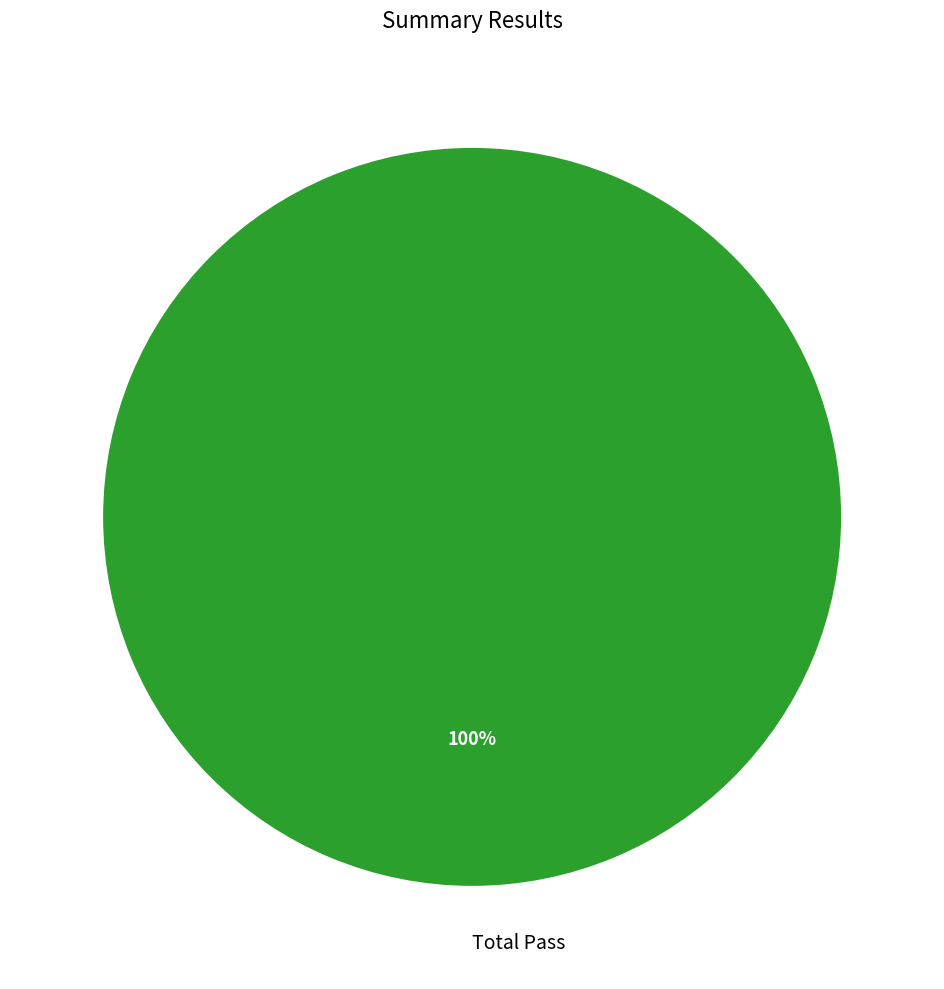

True or false: Total Pass accounts for 100% of the total.

True